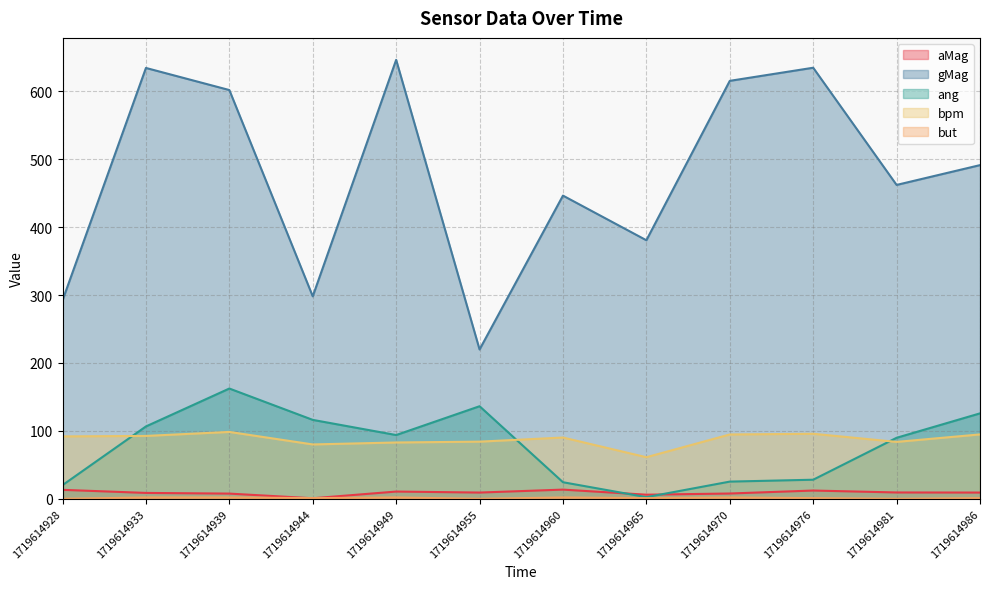

In ang, how many points are lower than both neighbors (excluding endpoints)?

2